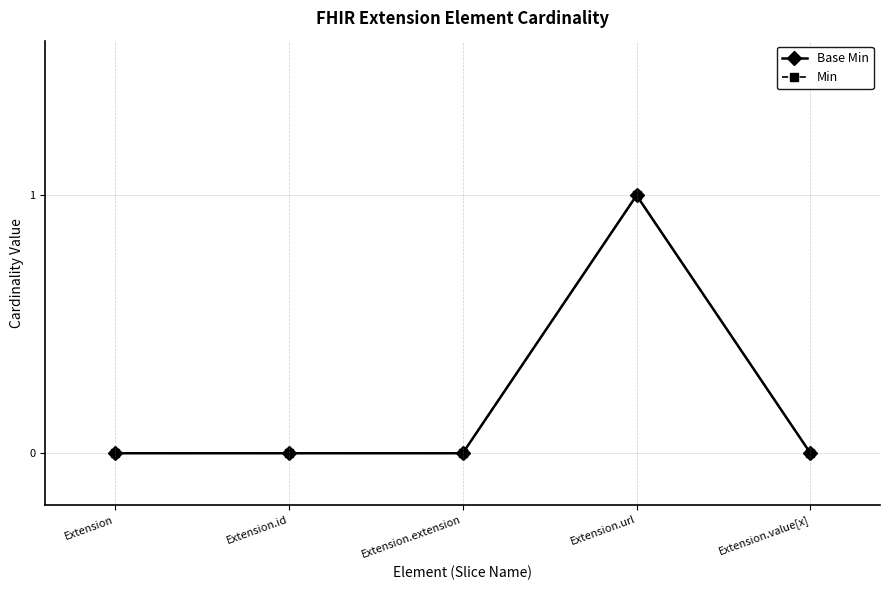

Does the chart have visible grid lines?

Yes